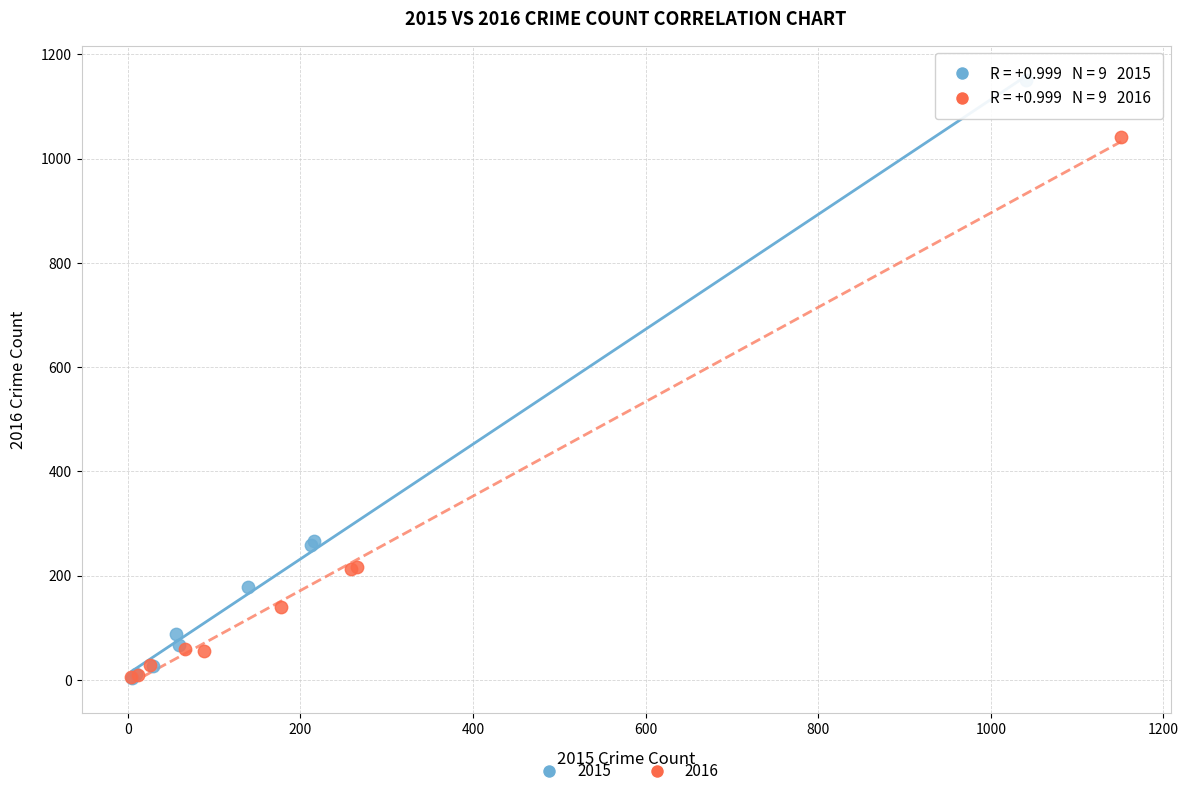

Which series has the widest spread of Y values?

2015